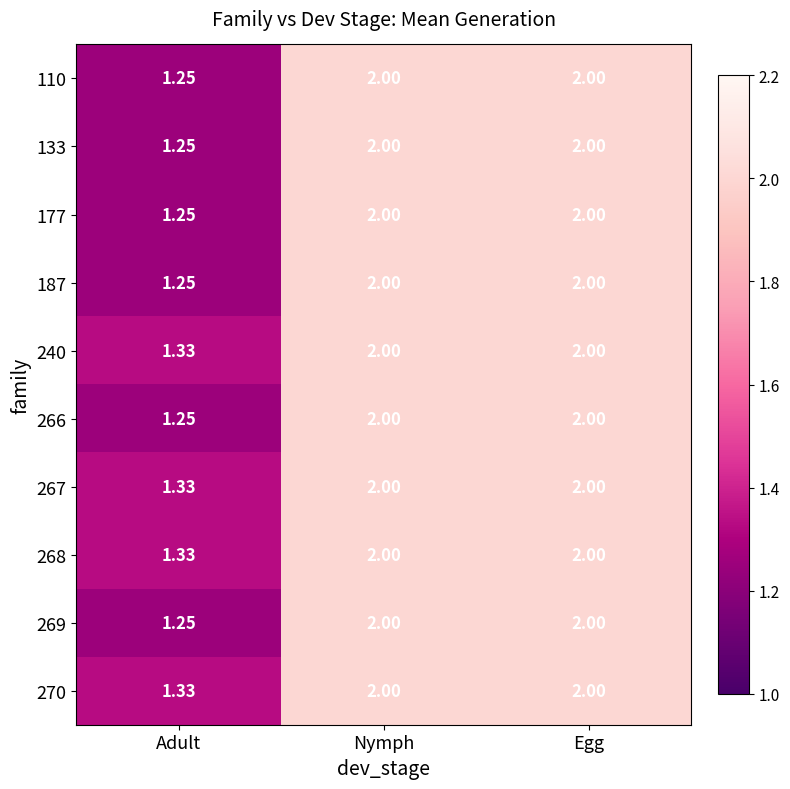

At which label is 110 closest to 1?

Adult